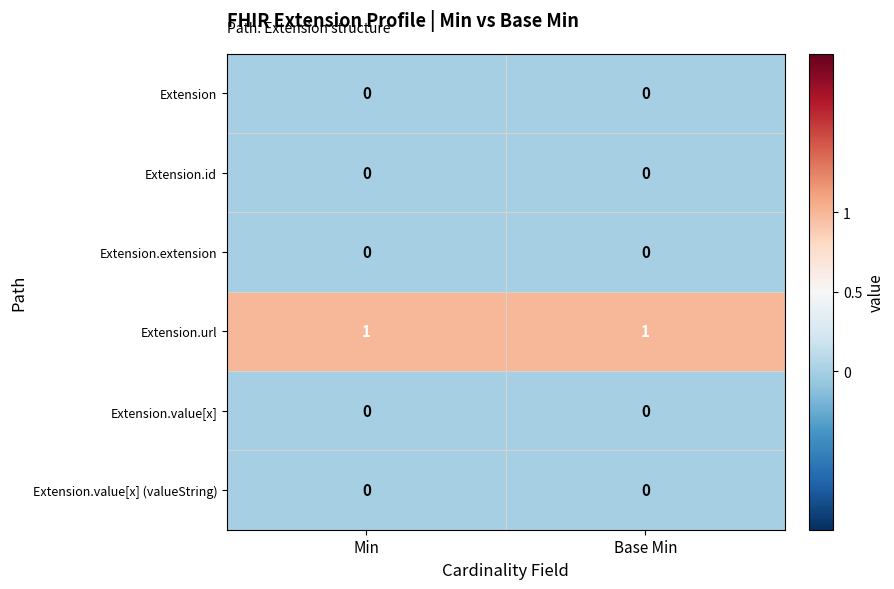

The Extension.url series shows 1 at Base Min. True or false?

True